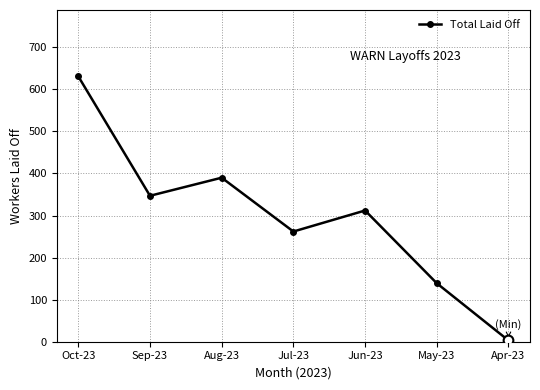

What position from the right is Jul-23?

4